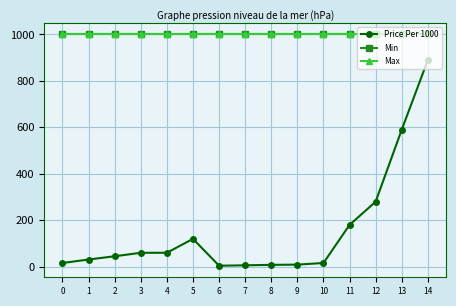

Reading left to right, list all the values displayed in this chart.

Price Per 1000: 16.0	31.0	45.0	60.0	60.0	120.0	4.3	6.0	8.0	9.0	16.0	180.0	280.0	590.0	890.0
Min: 1000.0	1000.0	1000.0	1000.0	1000.0	1000.0	1000.0	1000.0	1000.0	1000.0	1000.0	1000.0	1000.0	1000.0	1000.0
Max: 1000.0	1000.0	1000.0	1000.0	1000.0	1000.0	1000.0	1000.0	1000.0	1000.0	1000.0	1000.0	1000.0	1000.0	1000.0